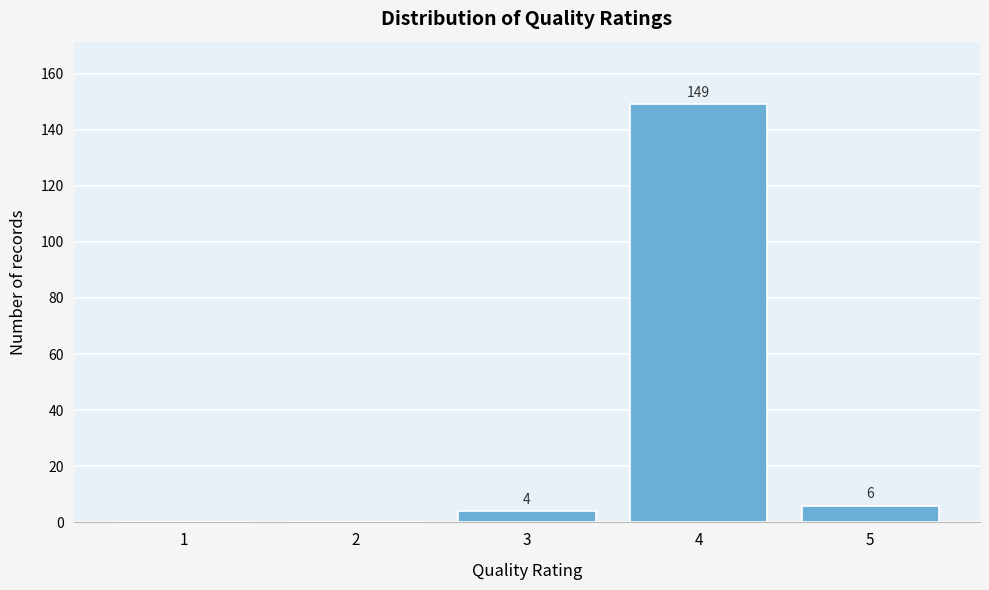

Over which range of the x-axis is the bar tallest?

3.5 to 4.5